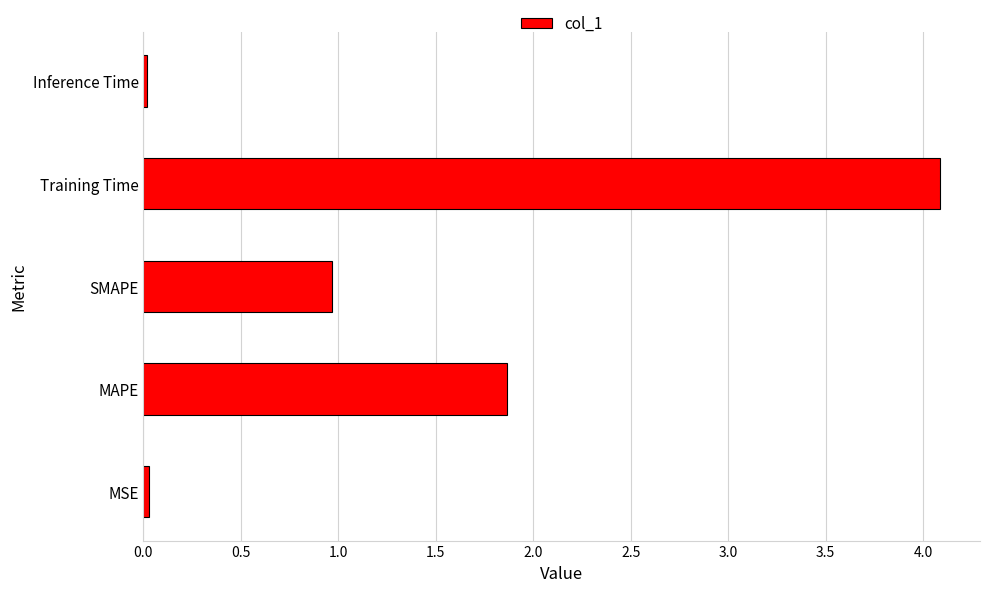

At which category does the chart reach its peak across all series?

Training Time